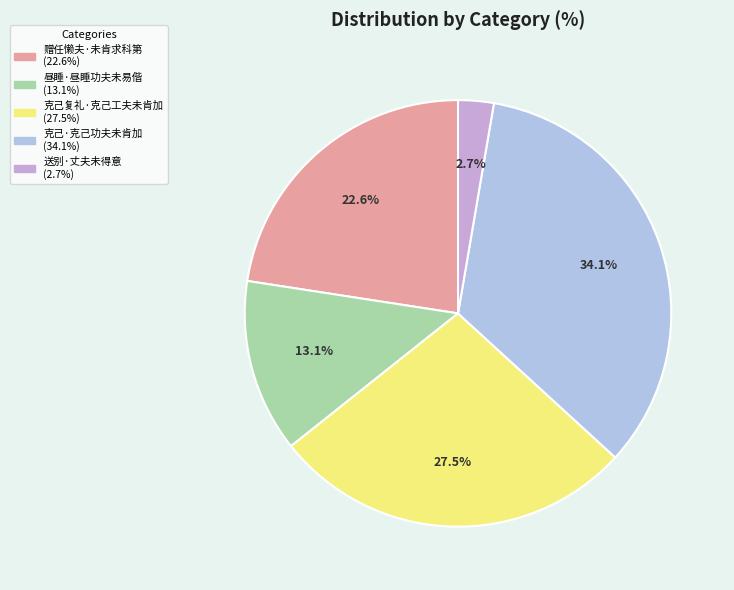

Is it true that 克己复礼·克己工夫未肯加 is 35% of the pie?

False